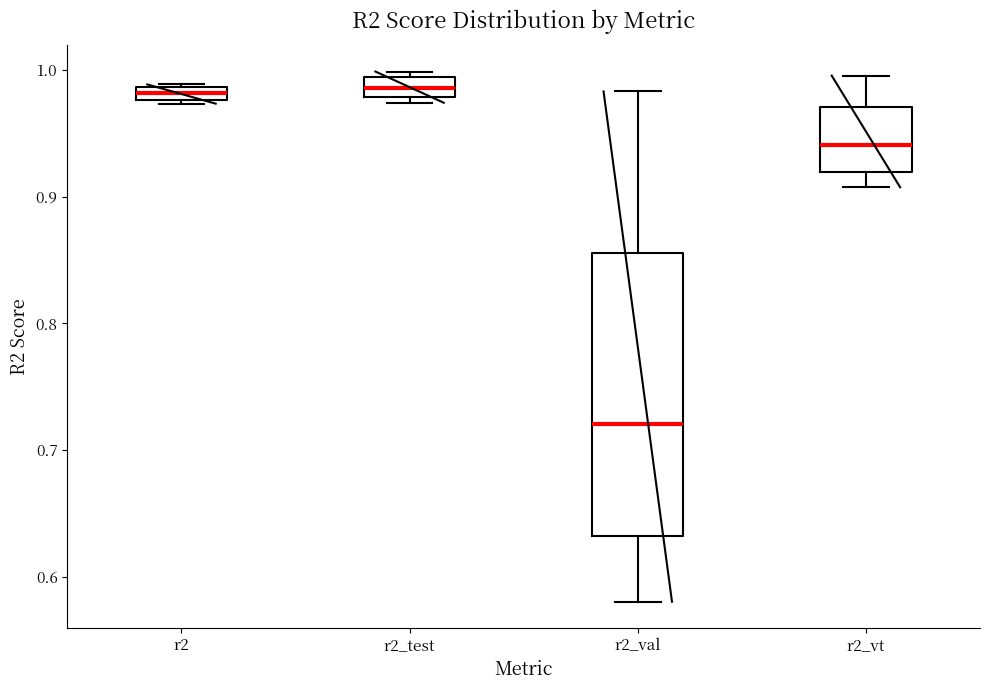

Where does the upper whisker of the box for r2_vt end on the y-axis? The values are not printed on the chart, so give them approximately, as read against the axis.

1.00